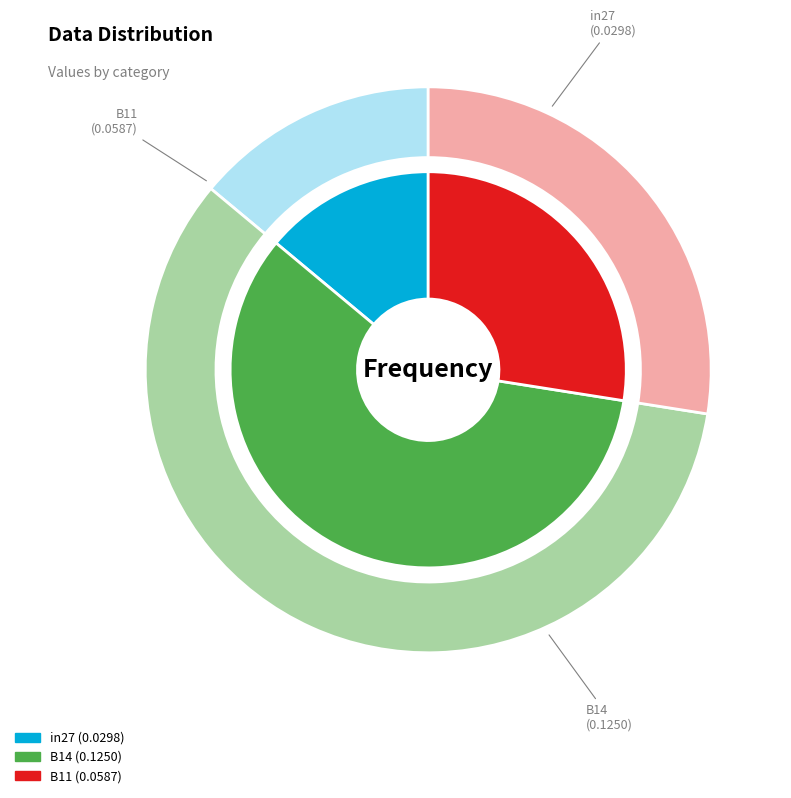

To the nearest percent, what percentage of the pie is B14?

59%